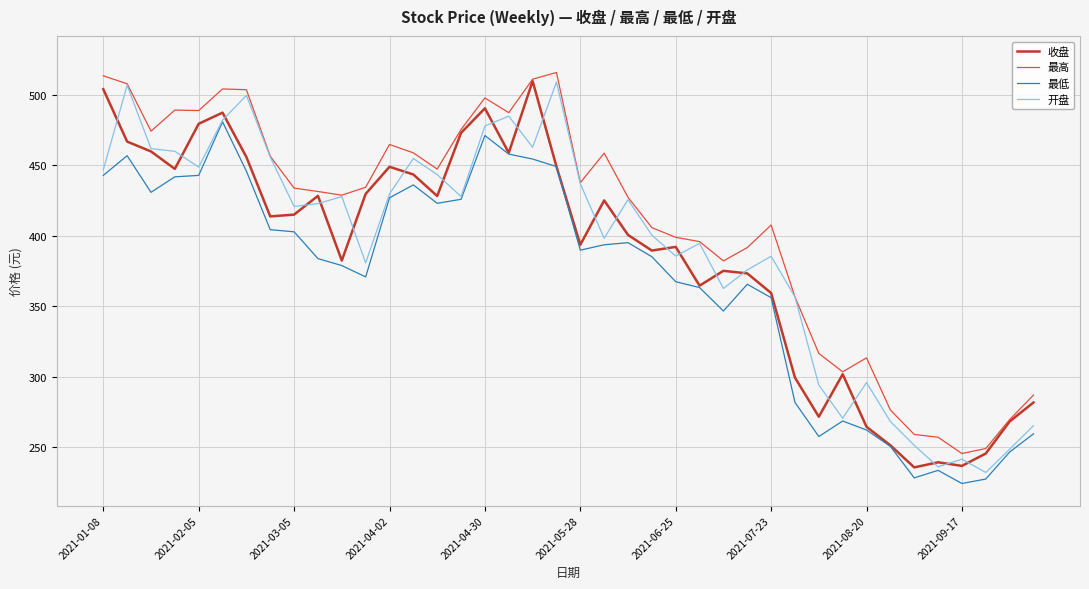

Which series has the largest total across all categories?

最高